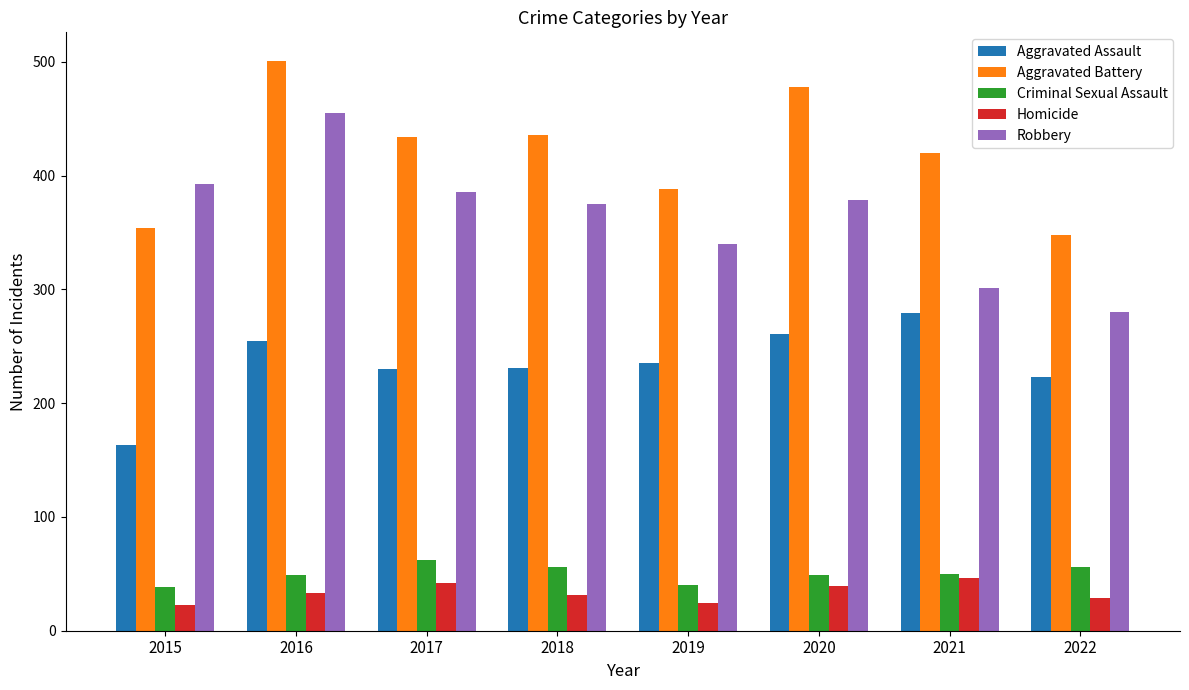

At how many categories does at least one series exceed 374?

7